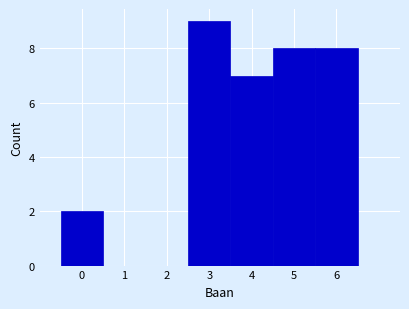

What is the height of the bar covering 5.5 to 6.5 on the x-axis? The values are not printed on the chart, so give them approximately, as read against the axis.

8